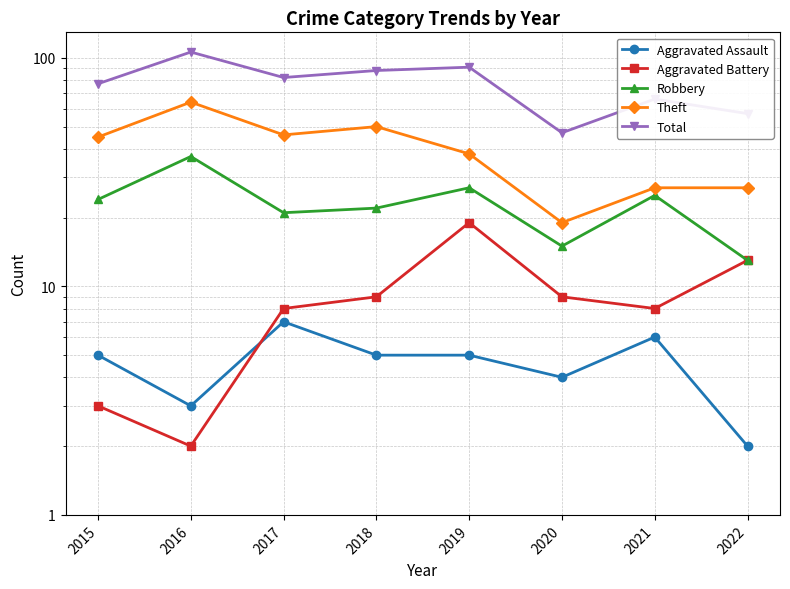

At 2022, list the series in order from largest to smallest.

Total, Theft, Aggravated Battery, Robbery, Aggravated Assault